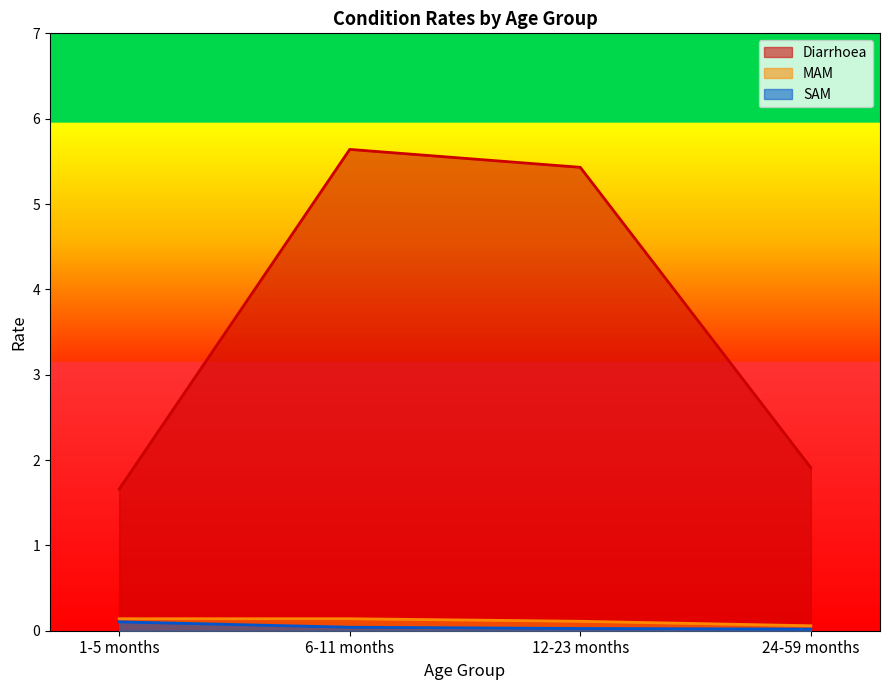

List the labels in order of SAM value, largest first.

1-5 months, 6-11 months, 12-23 months, 24-59 months